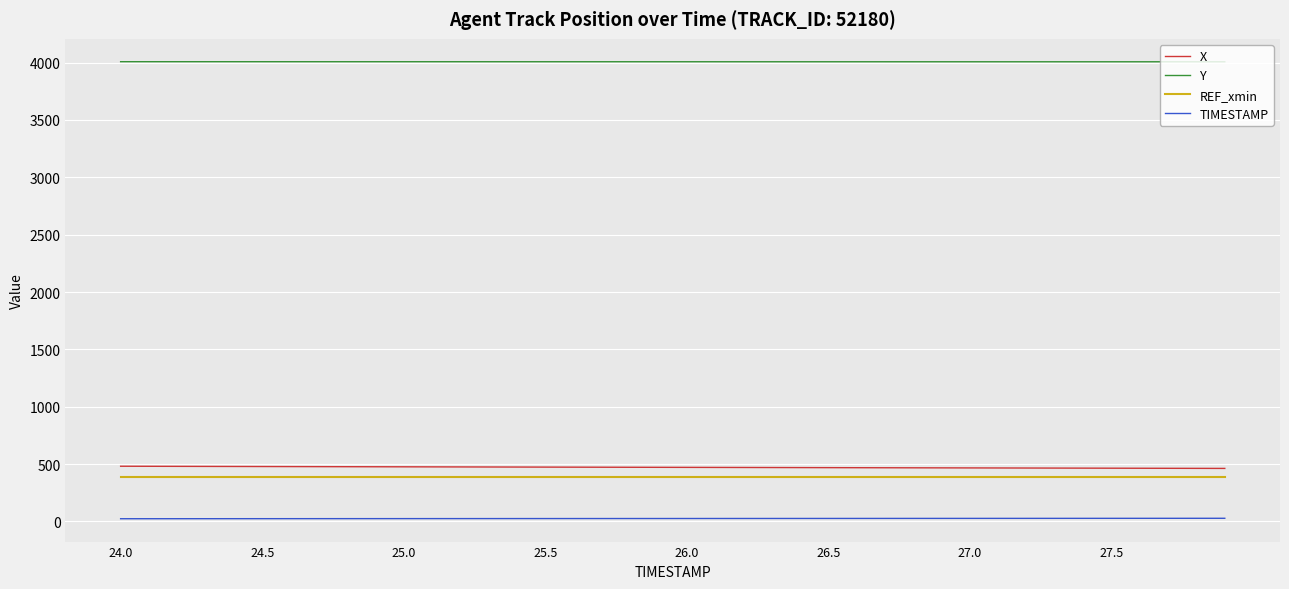

Which series has the largest total across all categories?

Y